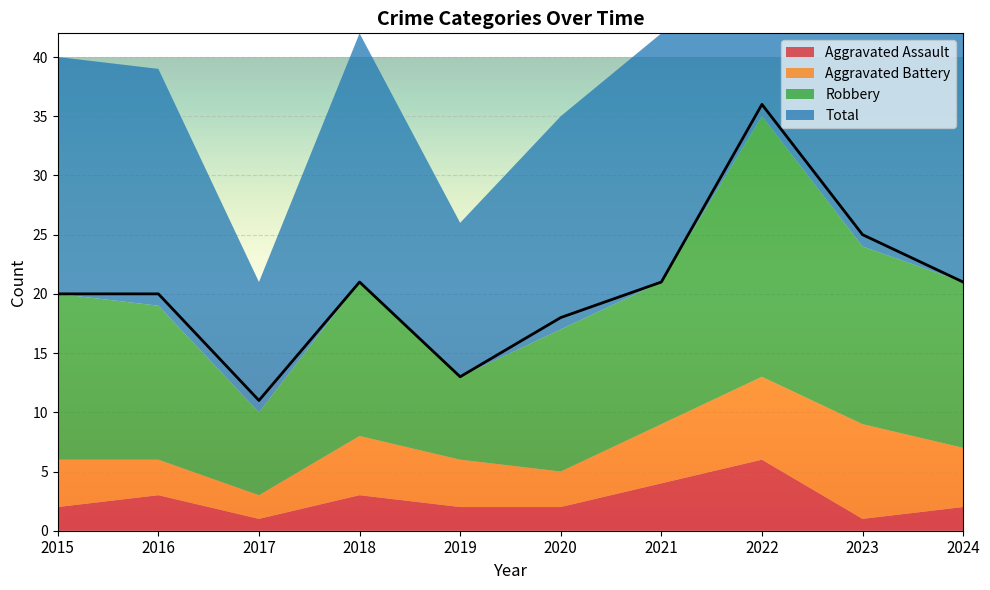

The value of Total at 2021 is 32. True or false?

False